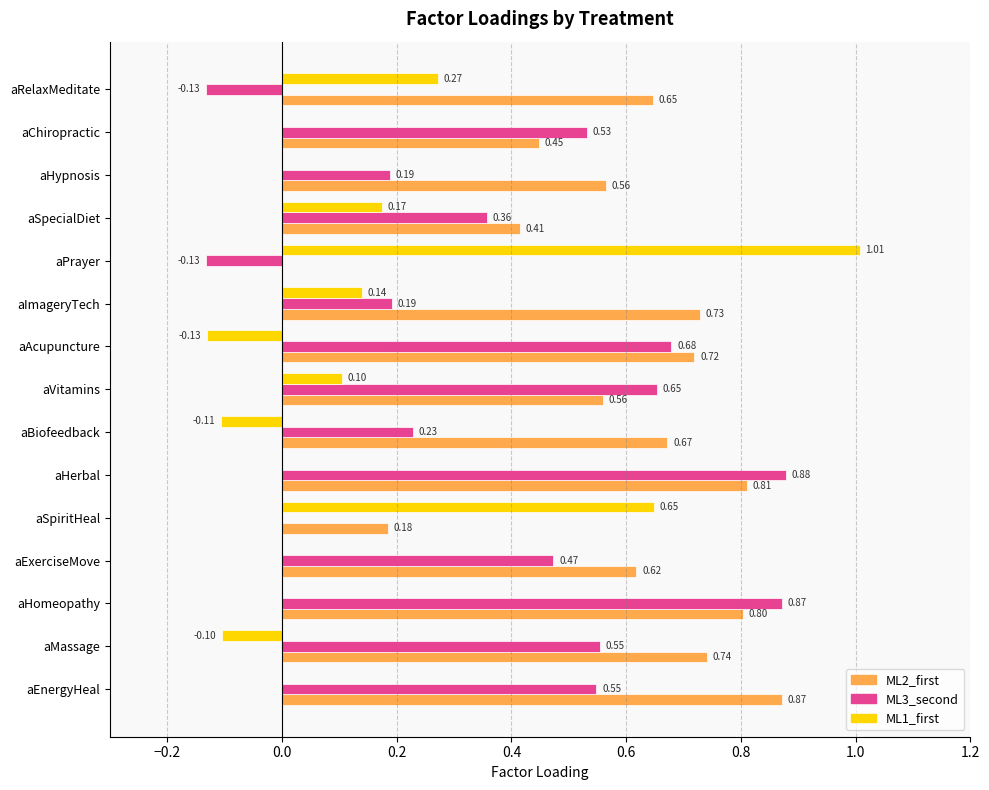

Is the value of ML1_first at aMassage greater than the value of ML2_first at aRelaxMeditate?

No